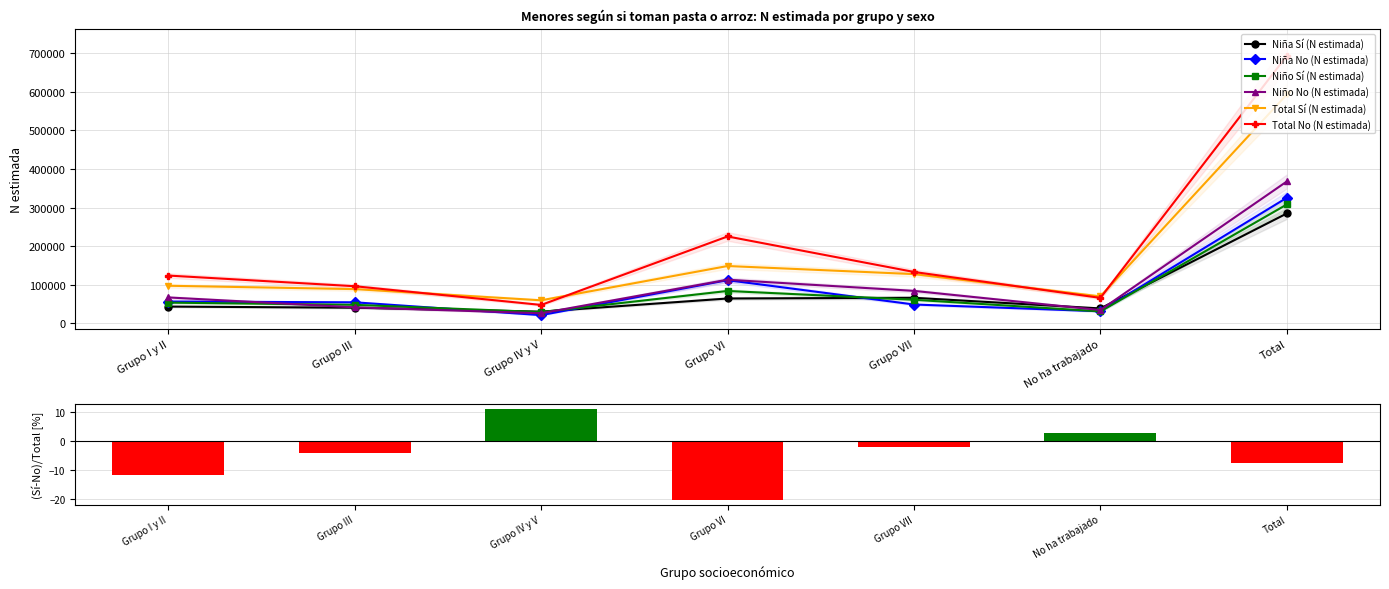

How many categories are shown in the chart?

7